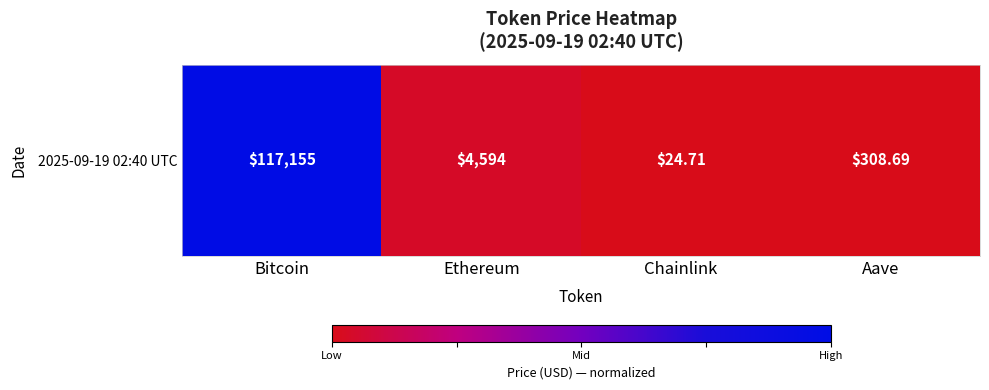

Rank the categories by value from highest to lowest.

Bitcoin, Ethereum, Aave, Chainlink